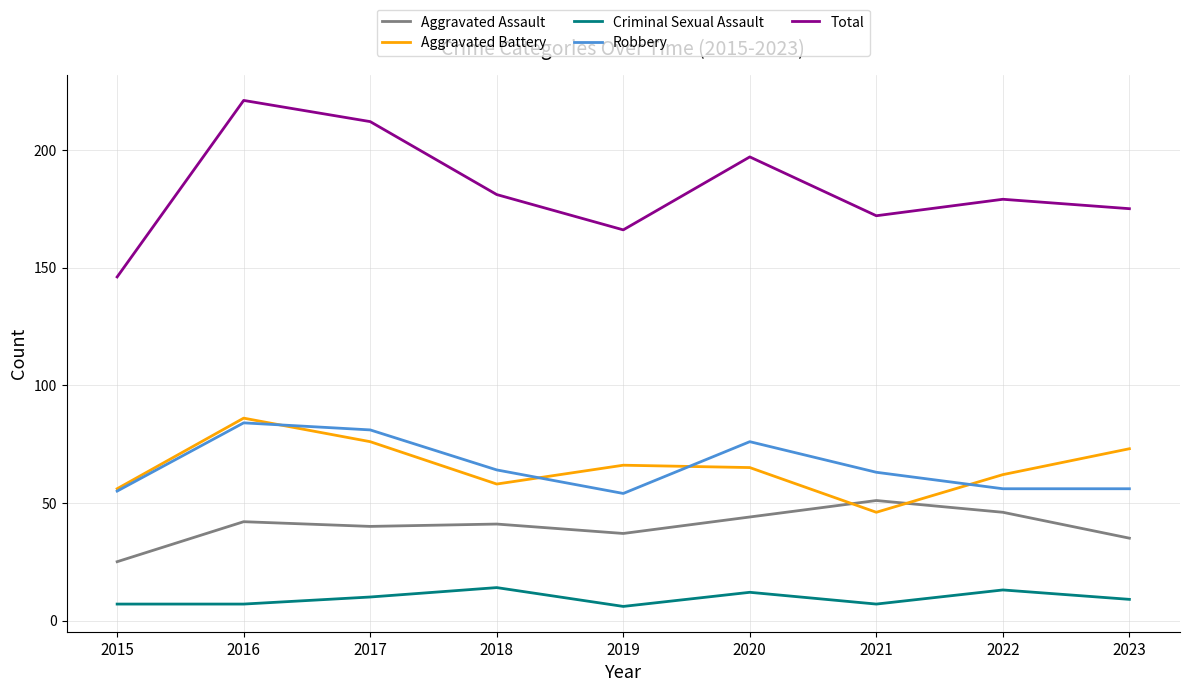

At how many categories does at least one series exceed 206?

2